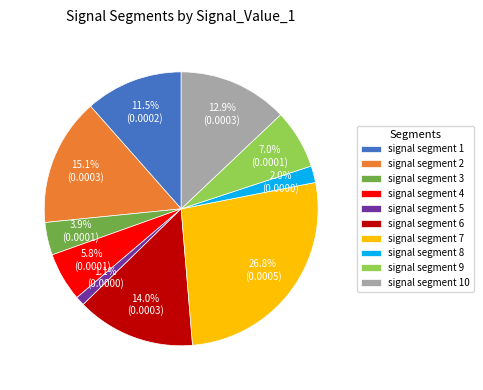

Rank the categories by value from lowest to highest.

signal segment 5, signal segment 8, signal segment 3, signal segment 4, signal segment 9, signal segment 1, signal segment 10, signal segment 6, signal segment 2, signal segment 7